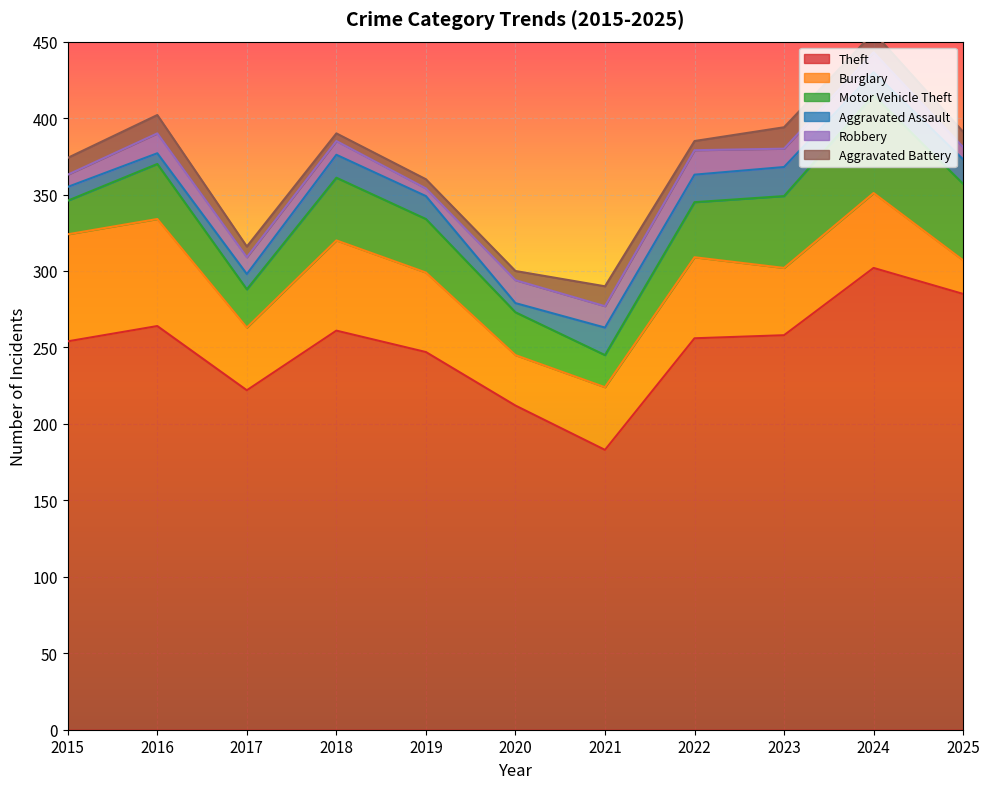

At which label does Robbery reach its peak?

2022